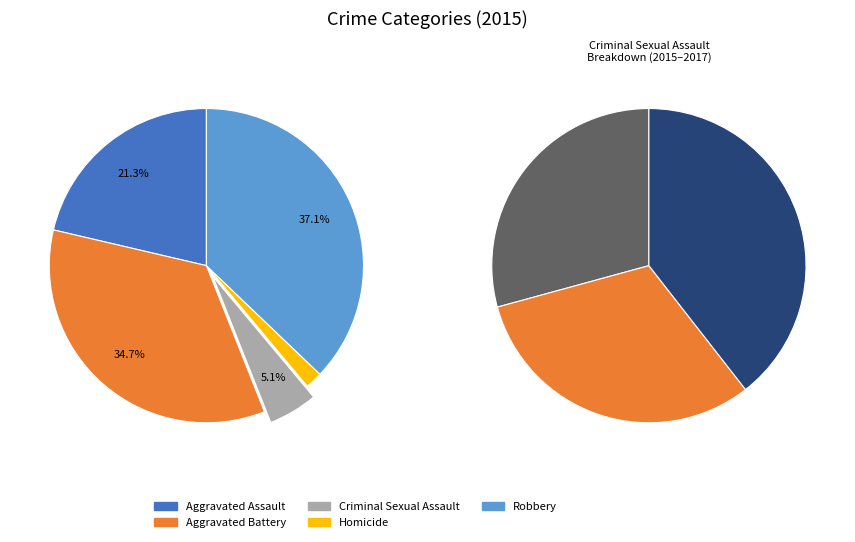

Count the number of slices in the pie.

5